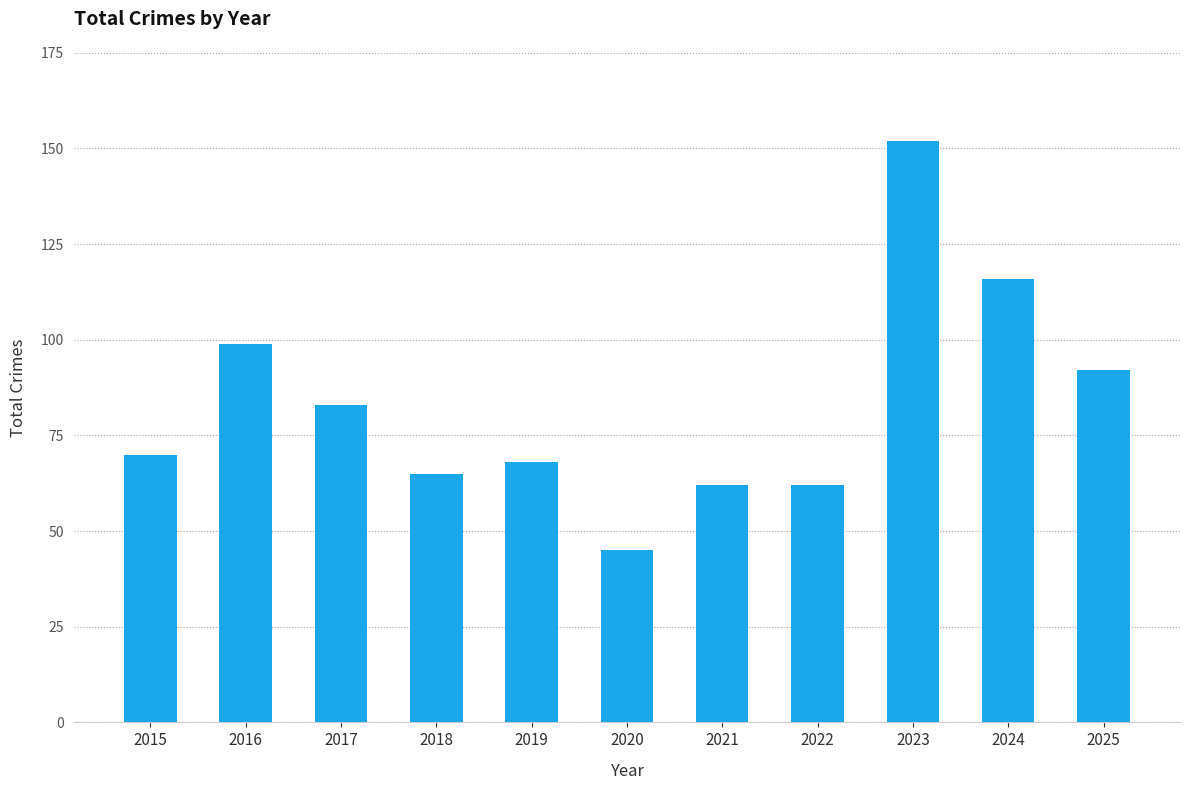

What is the maximum value shown in the chart?

152